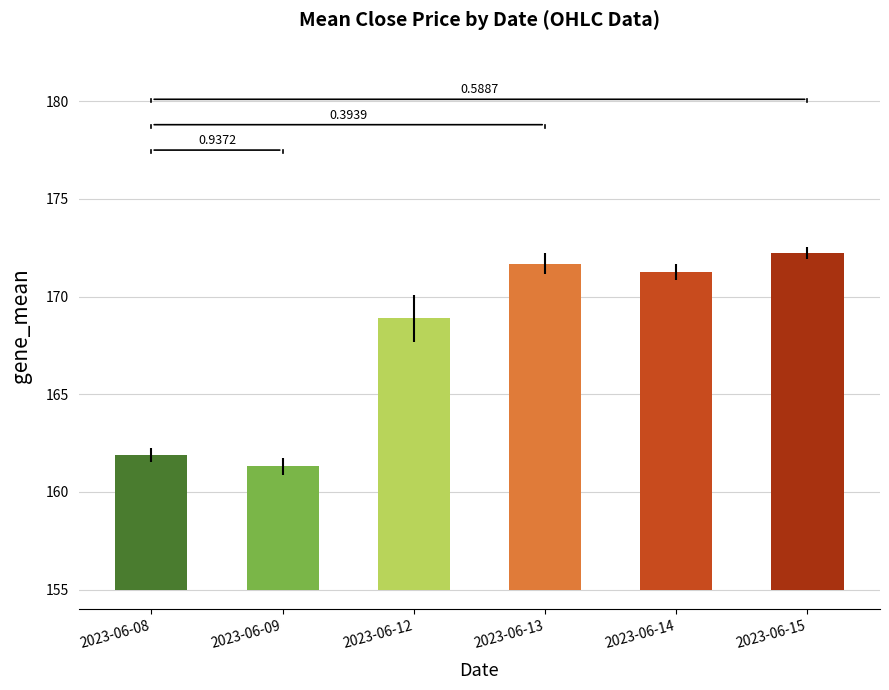

At which label does Mean Close first exceed 171?

2023-06-13